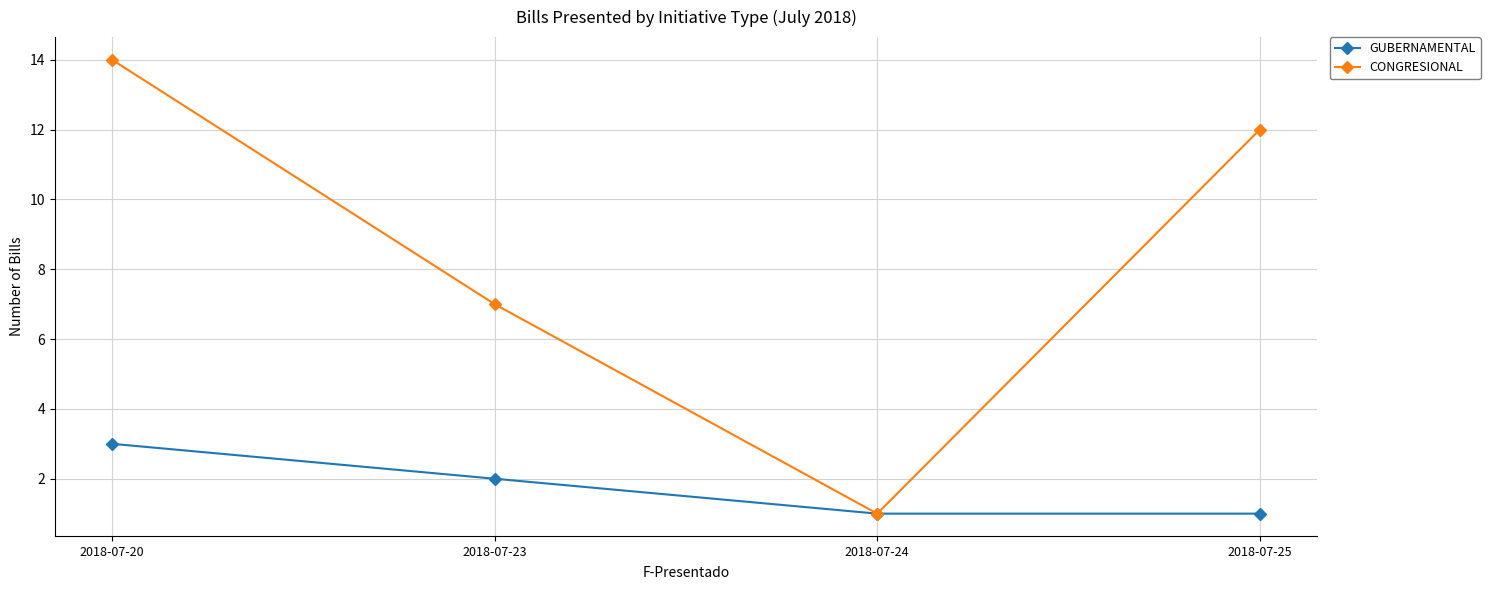

List the series in order of their peak value, highest first.

CONGRESIONAL, GUBERNAMENTAL